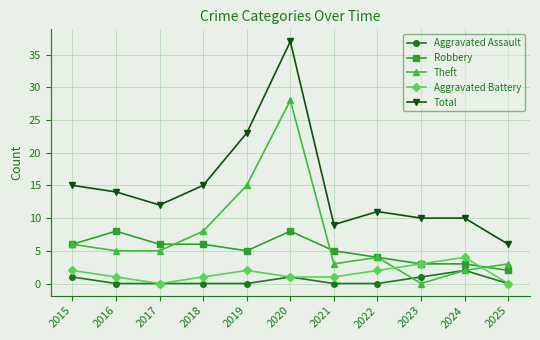

What are all the series names shown in the legend?

Aggravated Assault, Robbery, Theft, Aggravated Battery, Total